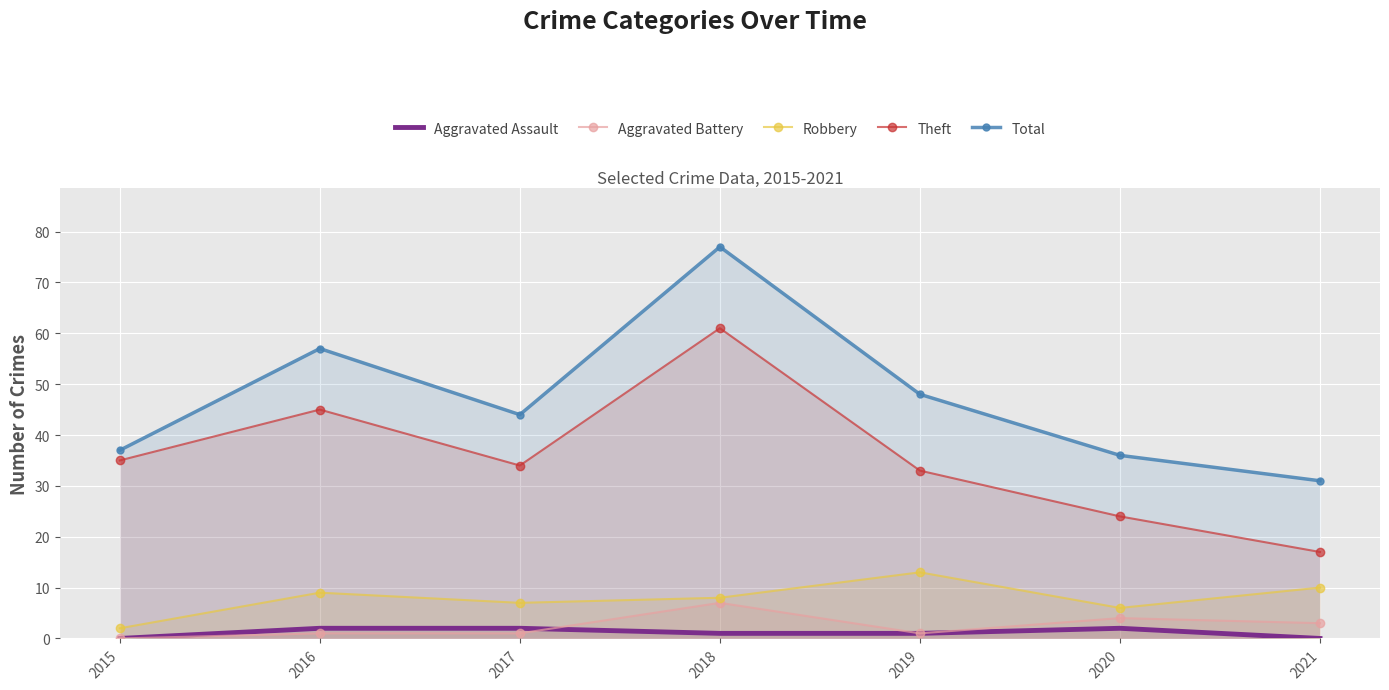

At how many categories does at least one series exceed 76?

1